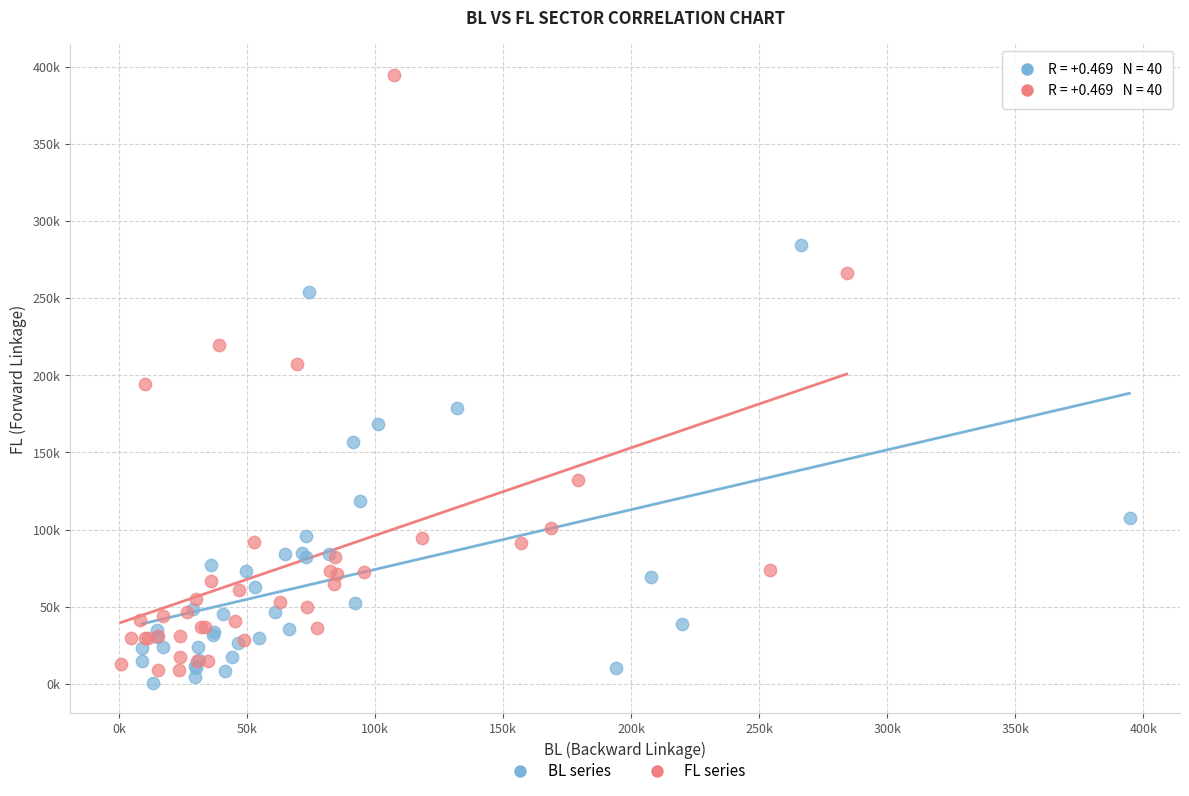

What are all the series names shown in the legend?

BL series, FL series